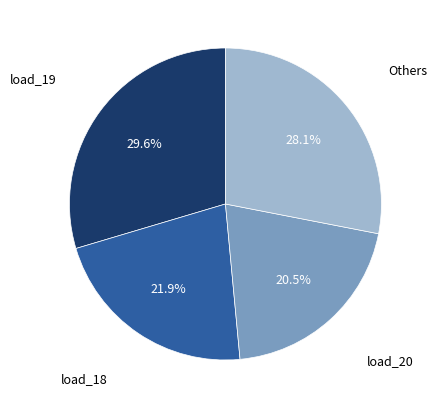

Is there a majority slice in this chart?

No